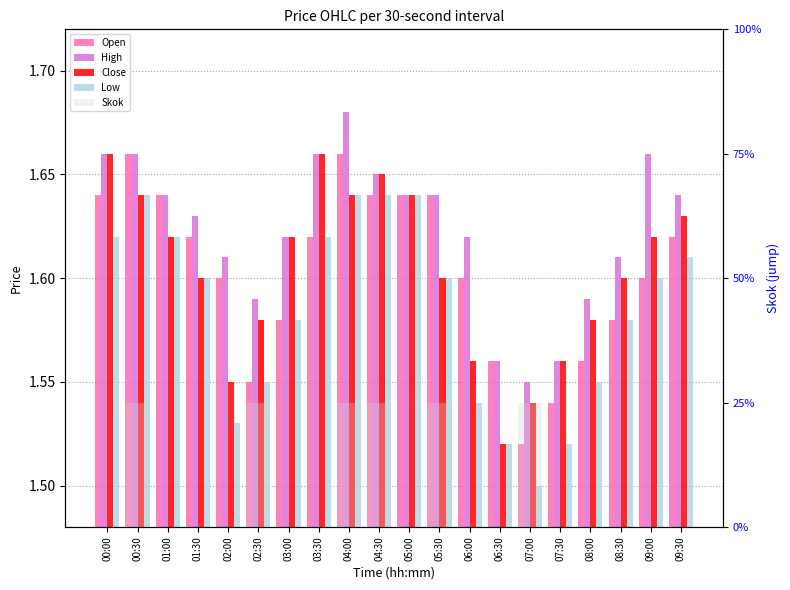

List the series in order of their peak value, highest first.

High, Open, Close, Low, Skok